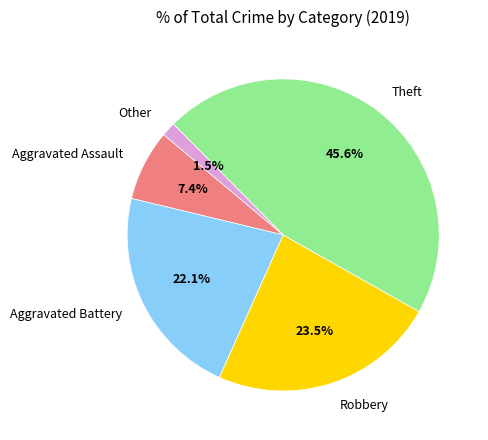

How many slices are in this pie chart?

5